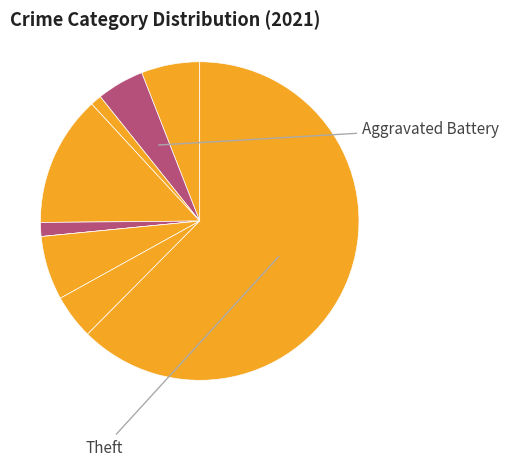

Rank the categories by value from lowest to highest.

Homicide, Arson, Criminal Sexual Assault, Robbery, Aggravated Battery, Aggravated Assault, Motor Vehicle Theft, Burglary, Theft